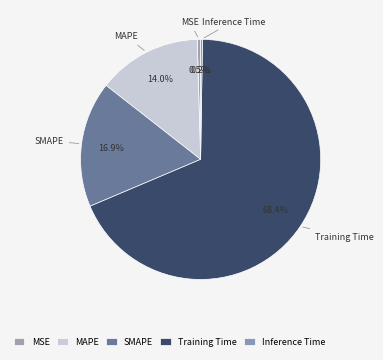

Is MSE the majority of the pie?

No